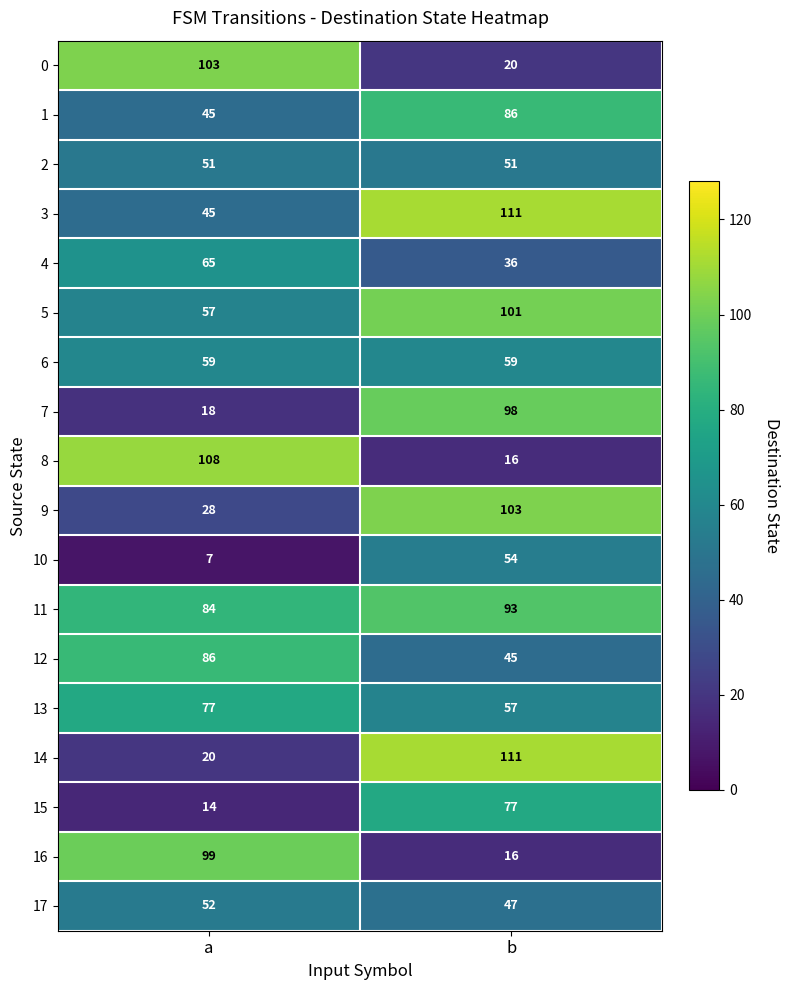

What value does the 7 series have at b?

98